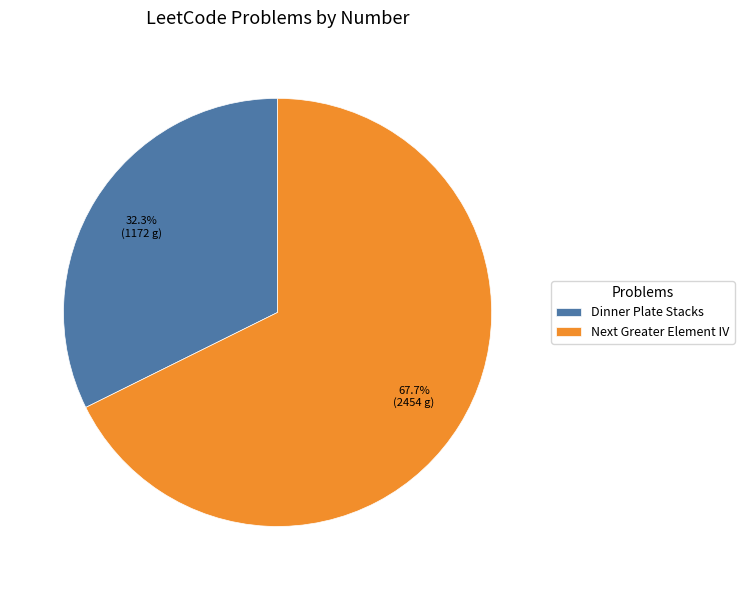

Between Dinner Plate Stacks and Next Greater Element IV, which is larger?

Next Greater Element IV